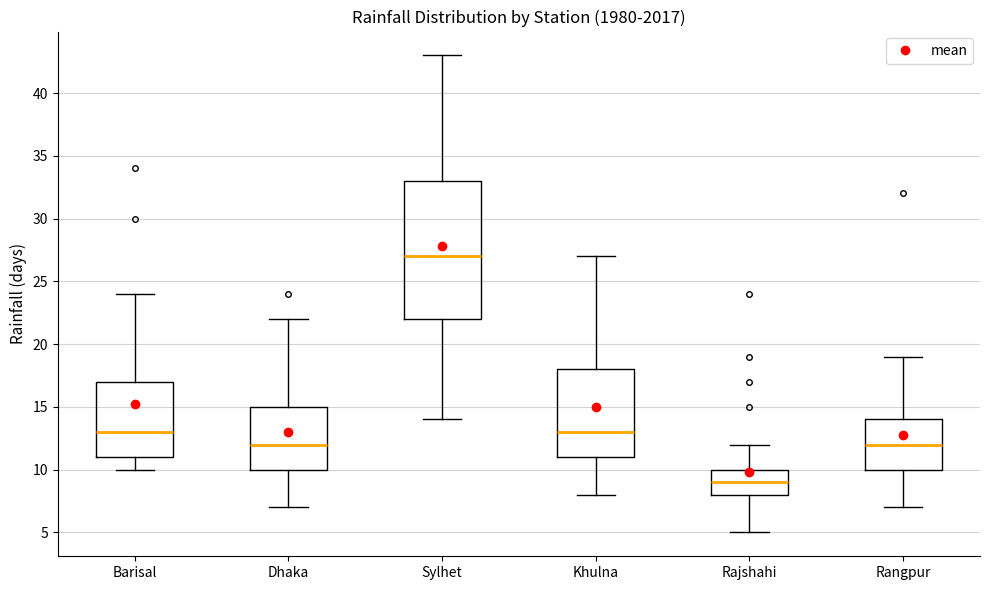

Which box has the lowest median line?

Rajshahi